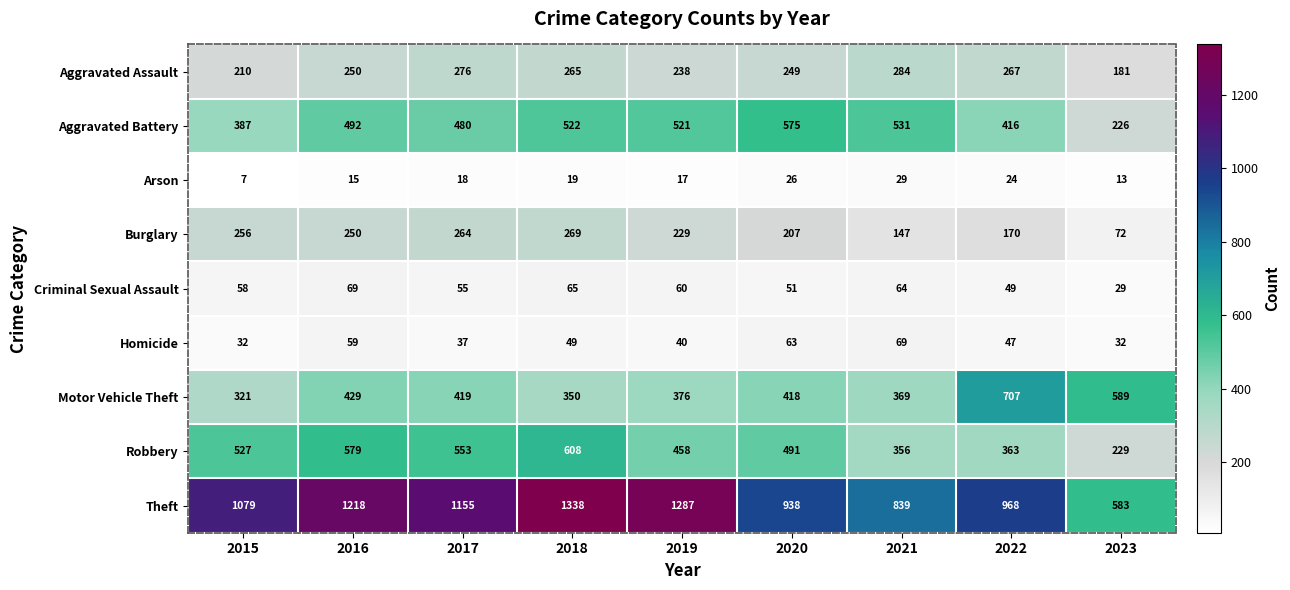

What is the sum of the Burglary values at 2021 and 2019?

376